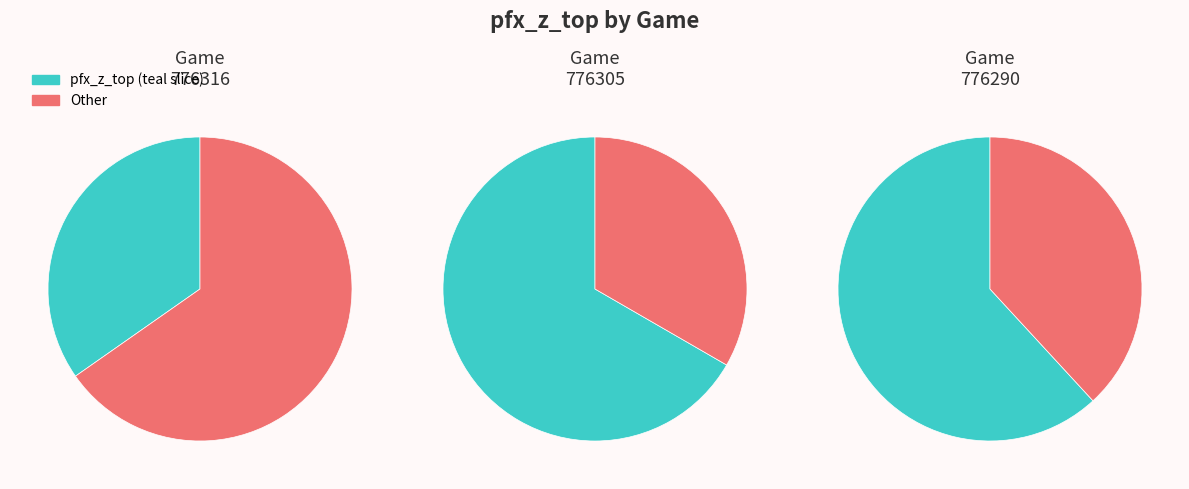

What percentage is the 776290 slice, to the nearest percent?

38%